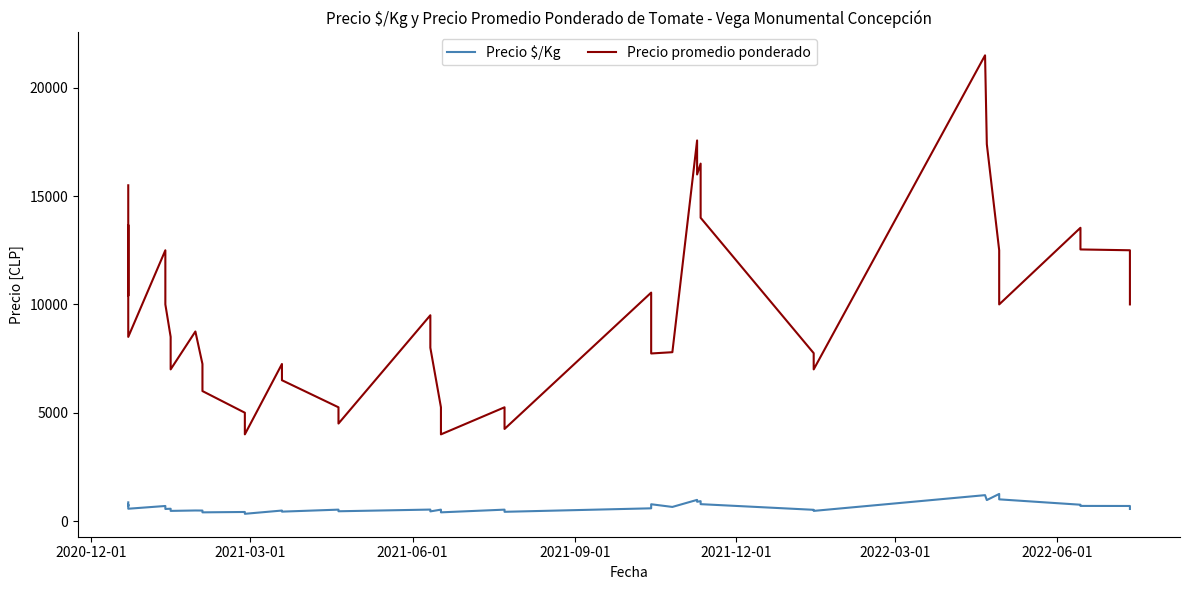

True or false: Precio $/Kg and Precio promedio ponderado intersect in this chart.

False